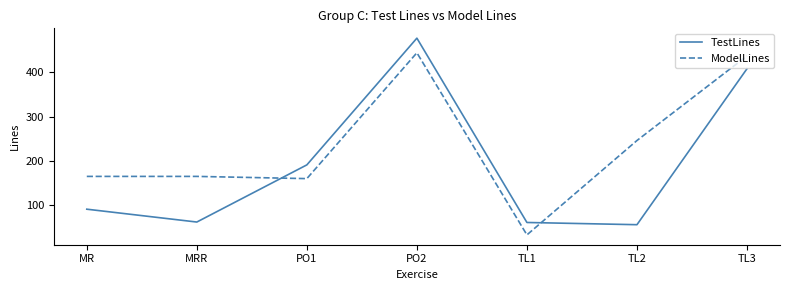

Does the chart have visible grid lines?

No